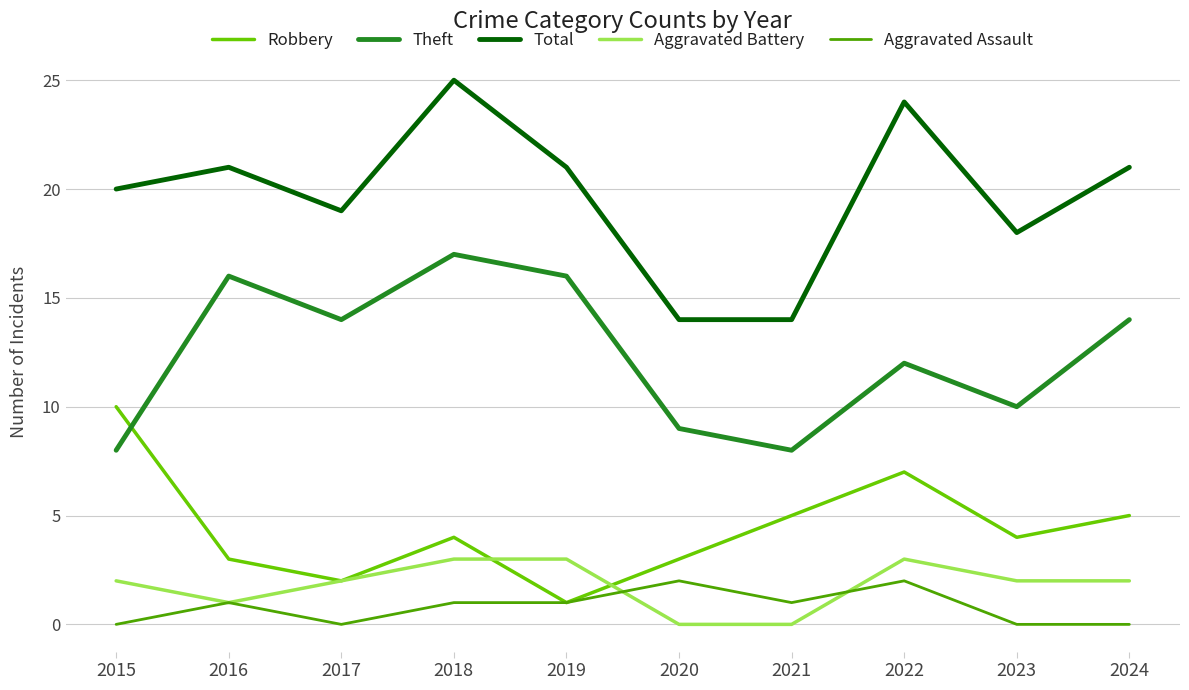

Reading right to left, transcribe all the data shown in this chart.

Robbery: 2024=5	2023=4	2022=7	2021=5	2020=3	2019=1	2018=4	2017=2	2016=3	2015=10
Theft: 2024=14	2023=10	2022=12	2021=8	2020=9	2019=16	2018=17	2017=14	2016=16	2015=8
Total: 2024=21	2023=18	2022=24	2021=14	2020=14	2019=21	2018=25	2017=19	2016=21	2015=20
Aggravated Battery: 2024=2	2023=2	2022=3	2021=0	2020=0	2019=3	2018=3	2017=2	2016=1	2015=2
Aggravated Assault: 2024=0	2023=0	2022=2	2021=1	2020=2	2019=1	2018=1	2017=0	2016=1	2015=0